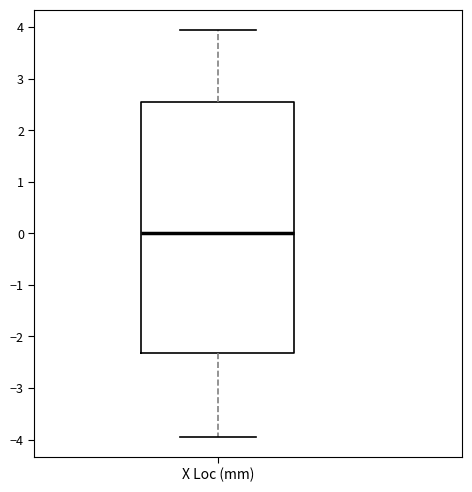

Where does the lower whisker of the box for X Loc (mm) end on the y-axis? The values are not printed on the chart, so give them approximately, as read against the axis.

-3.9